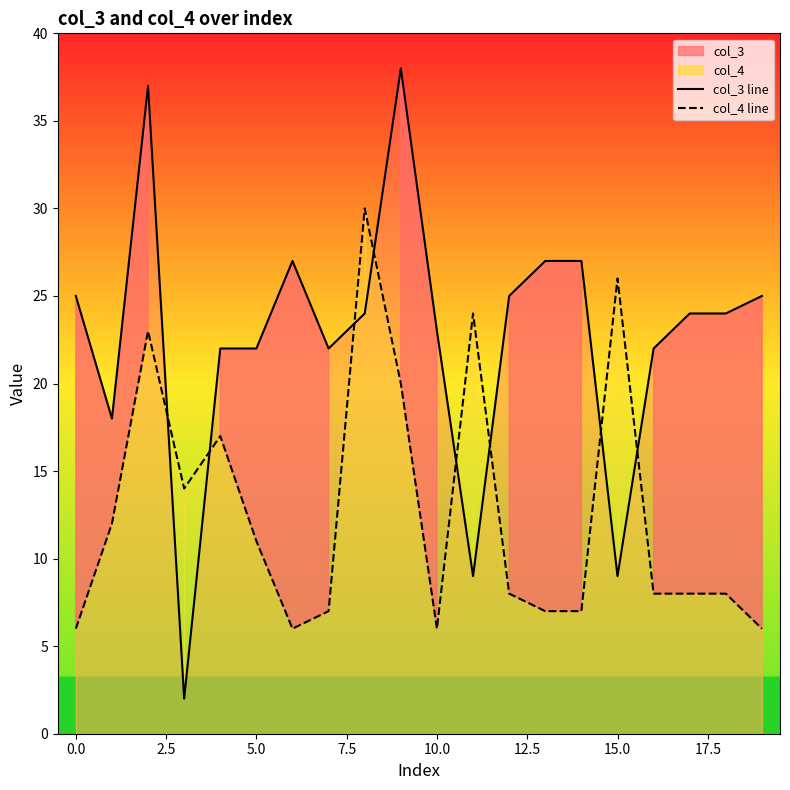

How many data points does each series have?

20